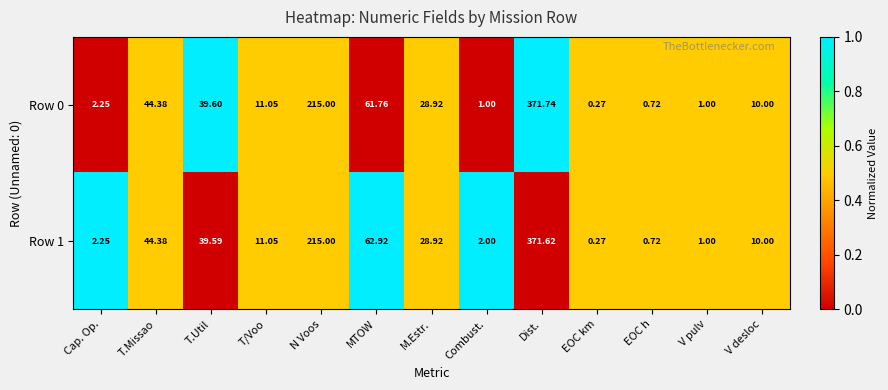

Which series has the largest range (max minus min)?

Row 0